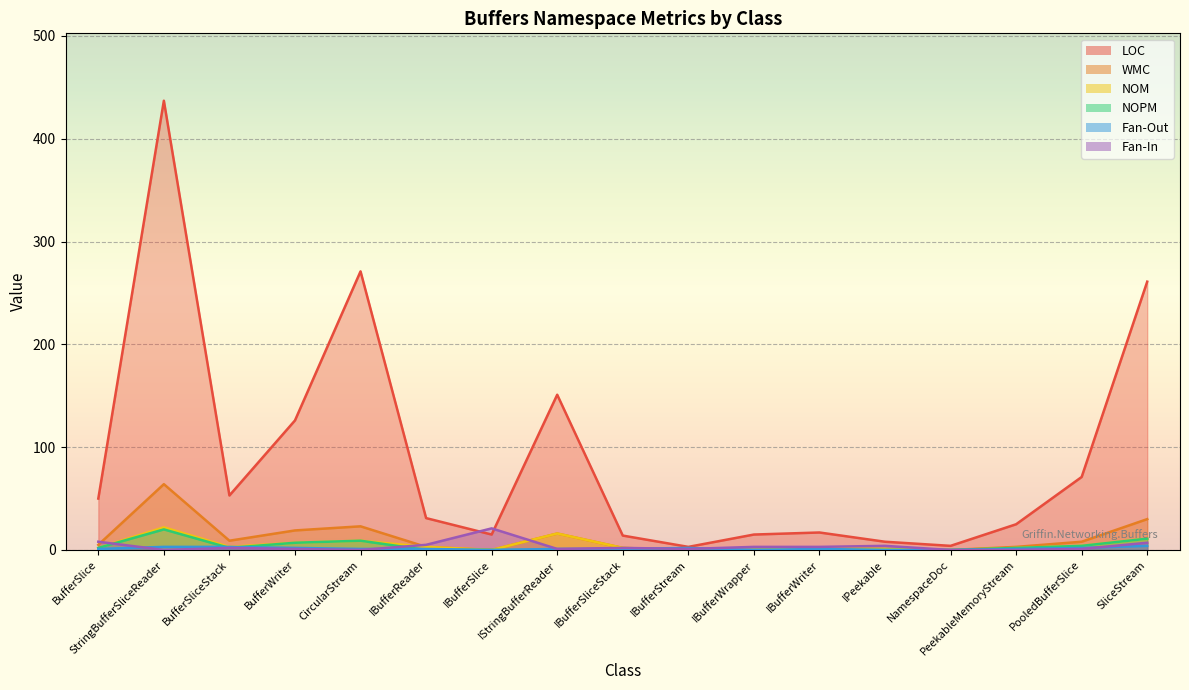

What is the difference between the LOC values at IBufferSliceStack and PooledBufferSlice?

57